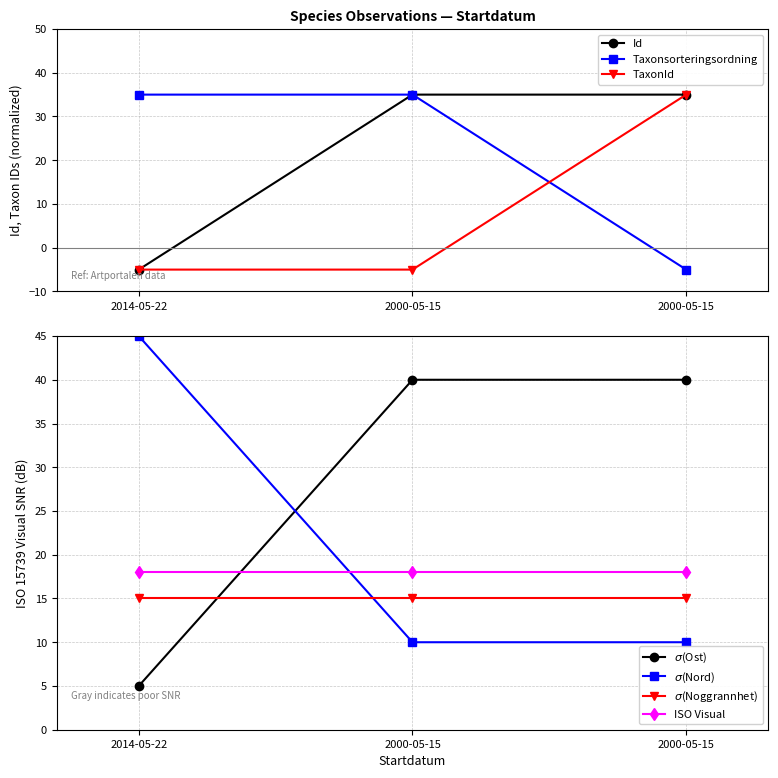

Which series changed the most between 2014-05-22 and 2000-05-15?

Id